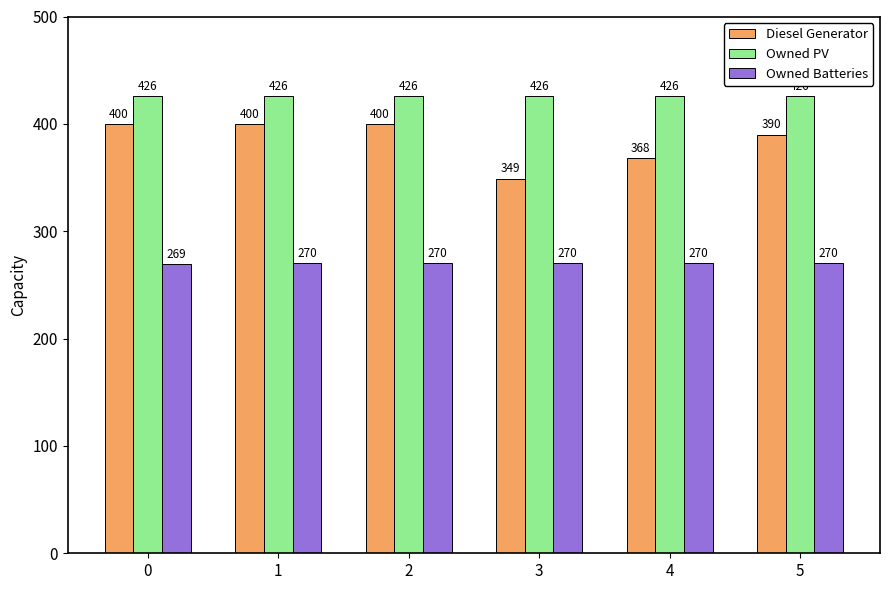

What is the greatest value displayed?

426